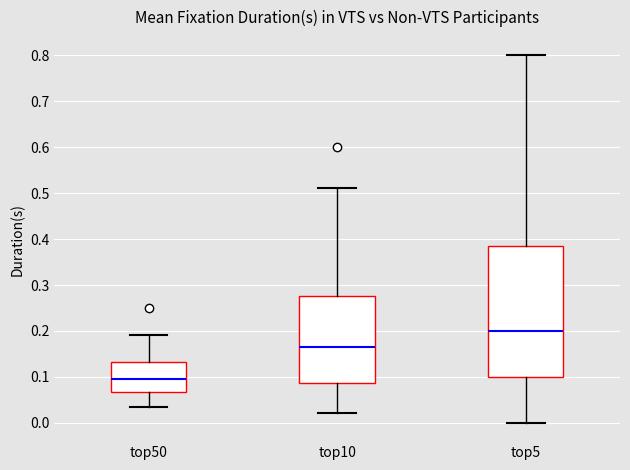

Comparing the boxes themselves (not the whiskers), which one is the tallest?

top5